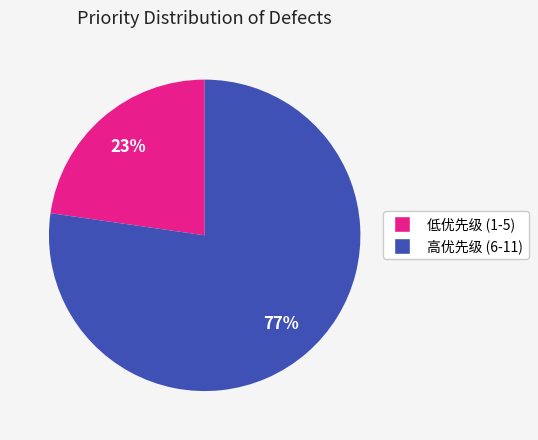

Between 低优先级 (1-5) and 高优先级 (6-11), which is larger?

高优先级 (6-11)